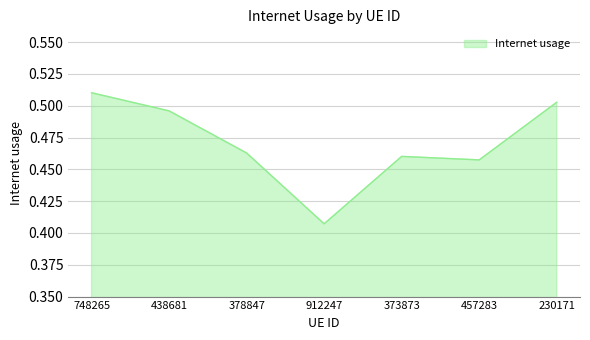

Rank the categories by value from lowest to highest.

912247, 457283, 373873, 378847, 438681, 230171, 748265